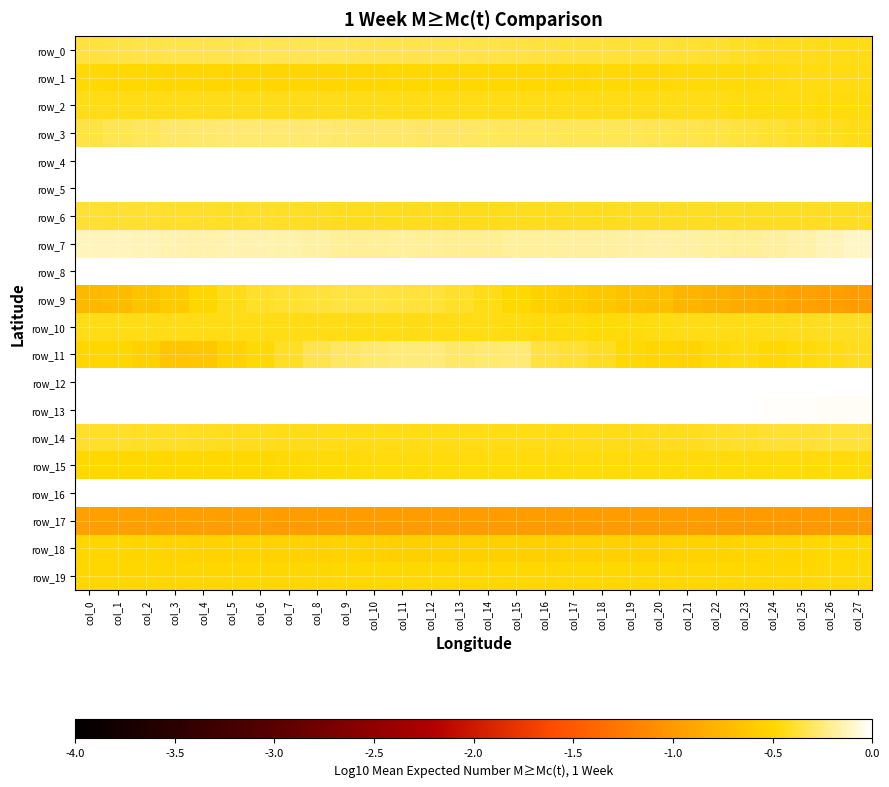

Reading left to right, what are all the values shown in this chart?

row_0: col_0=-0.4	col_1=-0.4	col_2=-0.3	col_3=-0.3	col_4=-0.3	col_5=-0.3	col_6=-0.3	col_7=-0.3	col_8=-0.3	col_9=-0.3	col_10=-0.3	col_11=-0.3	col_12=-0.3	col_13=-0.3	col_14=-0.4	col_15=-0.4	col_16=-0.4	col_17=-0.4	col_18=-0.4	col_19=-0.4	col_20=-0.4	col_21=-0.4	col_22=-0.4	col_23=-0.4	col_24=-0.4	col_25=-0.4	col_26=-0.4	col_27=-0.4
row_1: col_0=-0.5	col_1=-0.5	col_2=-0.5	col_3=-0.5	col_4=-0.5	col_5=-0.5	col_6=-0.5	col_7=-0.5	col_8=-0.5	col_9=-0.5	col_10=-0.5	col_11=-0.5	col_12=-0.5	col_13=-0.5	col_14=-0.5	col_15=-0.5	col_16=-0.5	col_17=-0.5	col_18=-0.5	col_19=-0.5	col_20=-0.5	col_21=-0.5	col_22=-0.5	col_23=-0.5	col_24=-0.5	col_25=-0.5	col_26=-0.5	col_27=-0.4
row_2: col_0=-0.4	col_1=-0.4	col_2=-0.4	col_3=-0.4	col_4=-0.4	col_5=-0.4	col_6=-0.4	col_7=-0.4	col_8=-0.4	col_9=-0.4	col_10=-0.4	col_11=-0.4	col_12=-0.4	col_13=-0.4	col_14=-0.4	col_15=-0.4	col_16=-0.4	col_17=-0.4	col_18=-0.4	col_19=-0.4	col_20=-0.4	col_21=-0.4	col_22=-0.4	col_23=-0.4	col_24=-0.4	col_25=-0.5	col_26=-0.5	col_27=-0.5
row_3: col_0=-0.4	col_1=-0.3	col_2=-0.3	col_3=-0.3	col_4=-0.3	col_5=-0.3	col_6=-0.3	col_7=-0.3	col_8=-0.3	col_9=-0.3	col_10=-0.3	col_11=-0.3	col_12=-0.3	col_13=-0.3	col_14=-0.3	col_15=-0.3	col_16=-0.3	col_17=-0.3	col_18=-0.3	col_19=-0.3	col_20=-0.3	col_21=-0.3	col_22=-0.4	col_23=-0.4	col_24=-0.4	col_25=-0.4	col_26=-0.4	col_27=-0.4
row_4: col_0=1.0	col_1=1.0	col_2=1.0	col_3=1.0	col_4=1.0	col_5=1.0	col_6=1.0	col_7=1.0	col_8=1.0	col_9=1.0	col_10=1.0	col_11=1.0	col_12=1.0	col_13=1.0	col_14=1.0	col_15=1.0	col_16=1.0	col_17=1.0	col_18=1.0	col_19=1.0	col_20=1.0	col_21=1.0	col_22=1.0	col_23=1.0	col_24=1.0	col_25=1.0	col_26=1.0	col_27=1.0
row_5: col_0=0.1	col_1=0.1	col_2=0.1	col_3=0.1	col_4=0.1	col_5=0.1	col_6=0.1	col_7=0.1	col_8=0.1	col_9=0.1	col_10=0.0	col_11=0.0	col_12=0.0	col_13=0.0	col_14=0.0	col_15=0.0	col_16=0.0	col_17=0.0	col_18=0.0	col_19=0.1	col_20=0.1	col_21=0.1	col_22=0.1	col_23=0.1	col_24=0.1	col_25=0.1	col_26=0.1	col_27=0.0
row_6: col_0=-0.4	col_1=-0.4	col_2=-0.4	col_3=-0.4	col_4=-0.4	col_5=-0.4	col_6=-0.4	col_7=-0.4	col_8=-0.4	col_9=-0.4	col_10=-0.4	col_11=-0.4	col_12=-0.4	col_13=-0.4	col_14=-0.4	col_15=-0.4	col_16=-0.4	col_17=-0.4	col_18=-0.4	col_19=-0.4	col_20=-0.4	col_21=-0.4	col_22=-0.4	col_23=-0.4	col_24=-0.4	col_25=-0.4	col_26=-0.4	col_27=-0.4
row_7: col_0=-0.1	col_1=-0.1	col_2=-0.1	col_3=-0.1	col_4=-0.2	col_5=-0.2	col_6=-0.2	col_7=-0.2	col_8=-0.2	col_9=-0.2	col_10=-0.2	col_11=-0.2	col_12=-0.2	col_13=-0.2	col_14=-0.2	col_15=-0.2	col_16=-0.2	col_17=-0.2	col_18=-0.2	col_19=-0.2	col_20=-0.2	col_21=-0.2	col_22=-0.2	col_23=-0.2	col_24=-0.2	col_25=-0.2	col_26=-0.1	col_27=-0.1
row_8: col_0=0.9	col_1=0.9	col_2=0.9	col_3=1.0	col_4=1.0	col_5=1.0	col_6=1.0	col_7=1.0	col_8=1.0	col_9=1.0	col_10=1.0	col_11=1.0	col_12=1.0	col_13=1.0	col_14=1.0	col_15=1.0	col_16=1.0	col_17=1.0	col_18=1.0	col_19=1.0	col_20=1.0	col_21=1.0	col_22=1.0	col_23=1.0	col_24=1.0	col_25=1.0	col_26=1.0	col_27=0.9
row_9: col_0=-0.7	col_1=-0.7	col_2=-0.7	col_3=-0.6	col_4=-0.5	col_5=-0.4	col_6=-0.4	col_7=-0.4	col_8=-0.4	col_9=-0.4	col_10=-0.4	col_11=-0.4	col_12=-0.4	col_13=-0.4	col_14=-0.4	col_15=-0.5	col_16=-0.5	col_17=-0.6	col_18=-0.6	col_19=-0.7	col_20=-0.7	col_21=-0.8	col_22=-0.8	col_23=-0.9	col_24=-0.9	col_25=-0.9	col_26=-0.9	col_27=-1.0
row_10: col_0=-0.4	col_1=-0.4	col_2=-0.4	col_3=-0.4	col_4=-0.4	col_5=-0.4	col_6=-0.4	col_7=-0.4	col_8=-0.4	col_9=-0.4	col_10=-0.4	col_11=-0.4	col_12=-0.4	col_13=-0.4	col_14=-0.4	col_15=-0.4	col_16=-0.5	col_17=-0.5	col_18=-0.5	col_19=-0.5	col_20=-0.4	col_21=-0.4	col_22=-0.4	col_23=-0.4	col_24=-0.4	col_25=-0.4	col_26=-0.4	col_27=-0.4
row_11: col_0=-0.5	col_1=-0.5	col_2=-0.5	col_3=-0.6	col_4=-0.6	col_5=-0.5	col_6=-0.5	col_7=-0.4	col_8=-0.3	col_9=-0.3	col_10=-0.3	col_11=-0.3	col_12=-0.3	col_13=-0.3	col_14=-0.3	col_15=-0.3	col_16=-0.4	col_17=-0.4	col_18=-0.4	col_19=-0.5	col_20=-0.5	col_21=-0.5	col_22=-0.5	col_23=-0.5	col_24=-0.5	col_25=-0.5	col_26=-0.5	col_27=-0.4
row_12: col_0=1.0	col_1=1.0	col_2=1.0	col_3=1.0	col_4=1.0	col_5=1.0	col_6=1.0	col_7=1.0	col_8=1.0	col_9=1.0	col_10=1.0	col_11=1.0	col_12=1.0	col_13=1.0	col_14=1.0	col_15=1.0	col_16=1.0	col_17=1.0	col_18=1.0	col_19=1.0	col_20=1.0	col_21=1.0	col_22=1.0	col_23=1.0	col_24=1.0	col_25=1.0	col_26=1.0	col_27=1.0
row_13: col_0=-0.0	col_1=-0.0	col_2=-0.0	col_3=0.0	col_4=0.0	col_5=0.0	col_6=0.0	col_7=0.0	col_8=0.0	col_9=0.0	col_10=0.0	col_11=0.0	col_12=0.0	col_13=0.0	col_14=0.0	col_15=0.0	col_16=0.0	col_17=0.0	col_18=0.0	col_19=0.0	col_20=0.0	col_21=0.0	col_22=0.0	col_23=-0.0	col_24=-0.0	col_25=-0.0	col_26=-0.0	col_27=-0.0
row_14: col_0=-0.4	col_1=-0.4	col_2=-0.4	col_3=-0.4	col_4=-0.4	col_5=-0.4	col_6=-0.4	col_7=-0.4	col_8=-0.4	col_9=-0.4	col_10=-0.4	col_11=-0.4	col_12=-0.4	col_13=-0.4	col_14=-0.4	col_15=-0.4	col_16=-0.4	col_17=-0.4	col_18=-0.4	col_19=-0.4	col_20=-0.4	col_21=-0.4	col_22=-0.4	col_23=-0.4	col_24=-0.4	col_25=-0.4	col_26=-0.4	col_27=-0.4
row_15: col_0=-0.5	col_1=-0.5	col_2=-0.5	col_3=-0.5	col_4=-0.5	col_5=-0.5	col_6=-0.5	col_7=-0.5	col_8=-0.5	col_9=-0.5	col_10=-0.5	col_11=-0.5	col_12=-0.5	col_13=-0.5	col_14=-0.5	col_15=-0.5	col_16=-0.5	col_17=-0.5	col_18=-0.5	col_19=-0.5	col_20=-0.5	col_21=-0.5	col_22=-0.5	col_23=-0.5	col_24=-0.5	col_25=-0.5	col_26=-0.5	col_27=-0.5
row_16: col_0=1.0	col_1=1.0	col_2=1.0	col_3=1.0	col_4=1.0	col_5=1.0	col_6=1.0	col_7=1.0	col_8=1.0	col_9=1.0	col_10=1.0	col_11=1.0	col_12=1.0	col_13=1.0	col_14=1.0	col_15=1.0	col_16=1.0	col_17=1.0	col_18=1.0	col_19=1.0	col_20=1.0	col_21=1.0	col_22=1.0	col_23=1.0	col_24=1.0	col_25=1.0	col_26=1.0	col_27=1.0
row_17: col_0=-0.9	col_1=-0.9	col_2=-0.9	col_3=-0.9	col_4=-0.9	col_5=-1.0	col_6=-1.0	col_7=-1.0	col_8=-1.0	col_9=-1.0	col_10=-1.0	col_11=-1.0	col_12=-1.0	col_13=-1.0	col_14=-1.0	col_15=-1.0	col_16=-1.0	col_17=-1.0	col_18=-1.0	col_19=-1.0	col_20=-1.0	col_21=-1.0	col_22=-1.0	col_23=-1.0	col_24=-1.0	col_25=-1.0	col_26=-1.0	col_27=-1.0
row_18: col_0=-0.5	col_1=-0.5	col_2=-0.5	col_3=-0.5	col_4=-0.5	col_5=-0.5	col_6=-0.5	col_7=-0.5	col_8=-0.5	col_9=-0.5	col_10=-0.5	col_11=-0.6	col_12=-0.6	col_13=-0.6	col_14=-0.6	col_15=-0.5	col_16=-0.5	col_17=-0.5	col_18=-0.5	col_19=-0.5	col_20=-0.5	col_21=-0.5	col_22=-0.5	col_23=-0.5	col_24=-0.5	col_25=-0.5	col_26=-0.5	col_27=-0.5
row_19: col_0=-0.5	col_1=-0.5	col_2=-0.5	col_3=-0.5	col_4=-0.5	col_5=-0.5	col_6=-0.5	col_7=-0.5	col_8=-0.5	col_9=-0.5	col_10=-0.5	col_11=-0.5	col_12=-0.5	col_13=-0.5	col_14=-0.5	col_15=-0.5	col_16=-0.5	col_17=-0.5	col_18=-0.5	col_19=-0.5	col_20=-0.5	col_21=-0.5	col_22=-0.5	col_23=-0.5	col_24=-0.5	col_25=-0.5	col_26=-0.5	col_27=-0.5